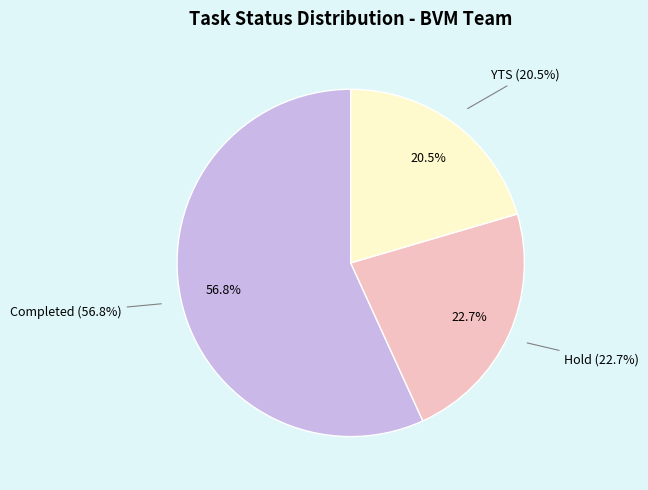

Is it true that Completed is 43% of the pie?

False